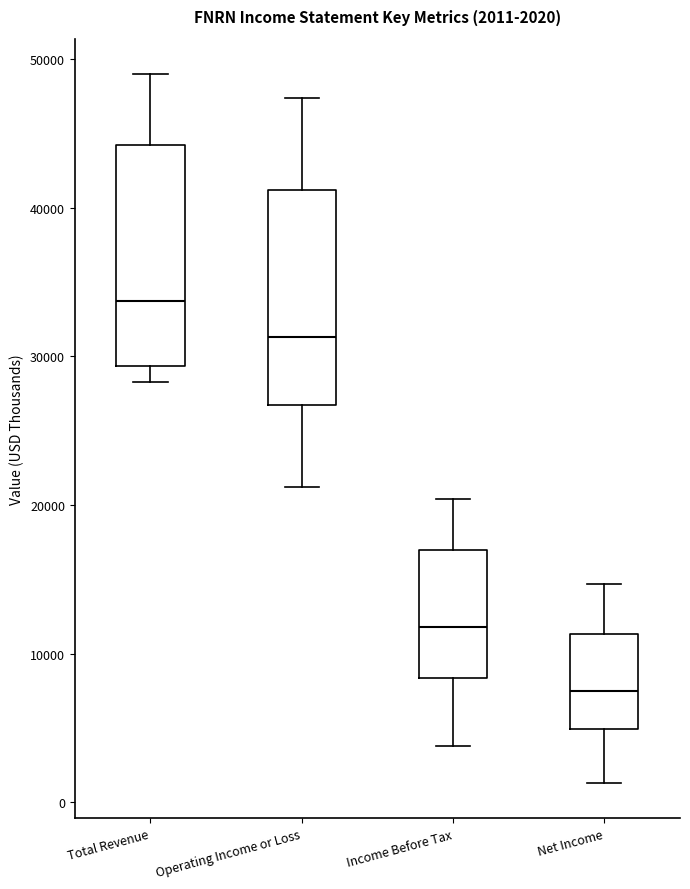

Which box has the lowest median line?

Net Income